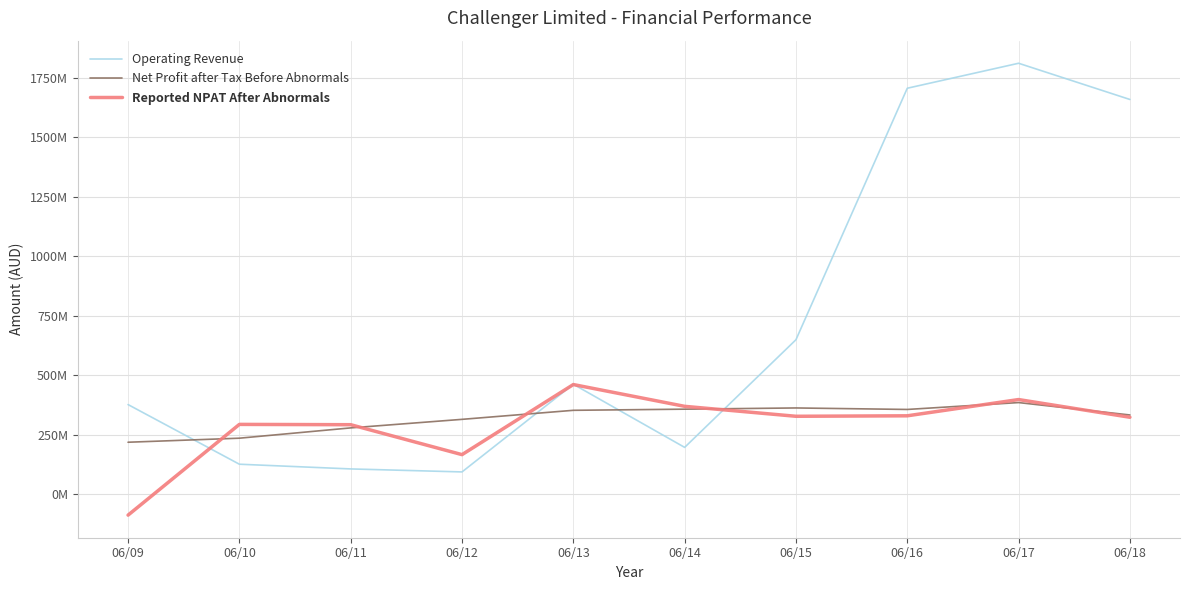

What is the total value across all series at 06/18?

2316800000